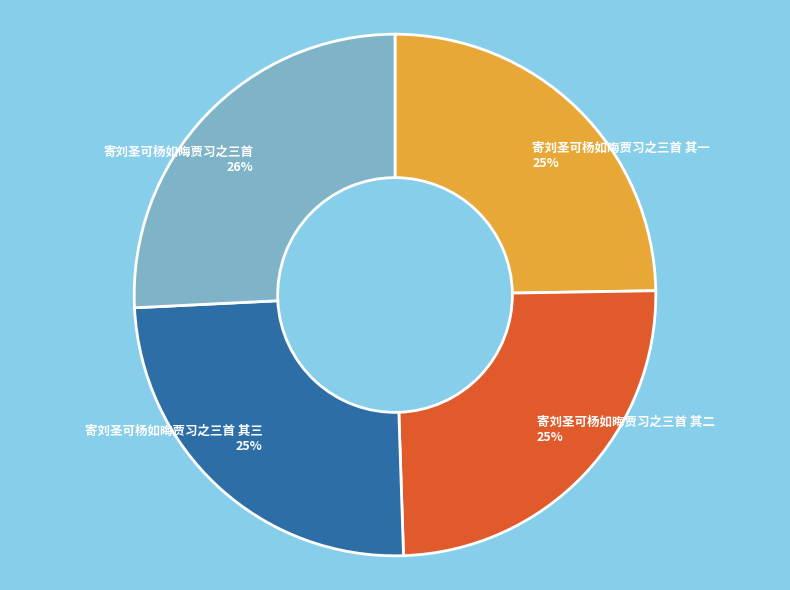

Which slice is the largest?

寄刘圣可杨如晦贾习之三首